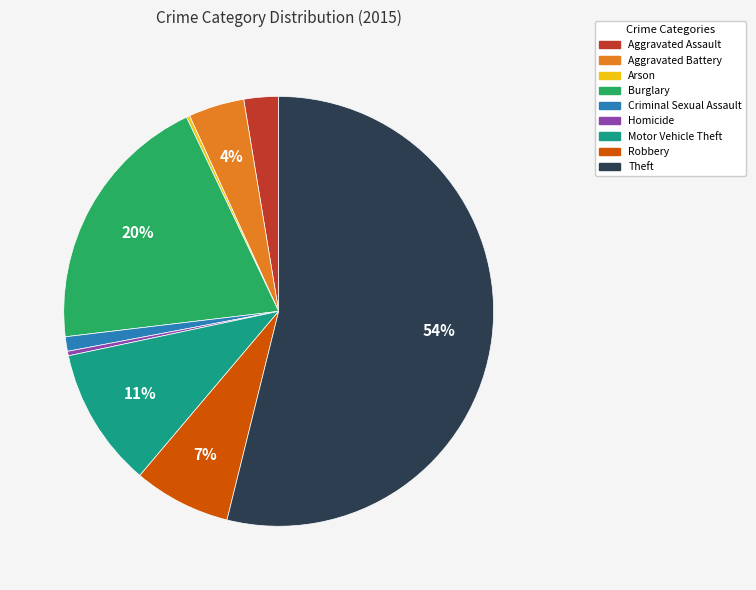

To the nearest percent, what percentage of the pie is Robbery?

7%